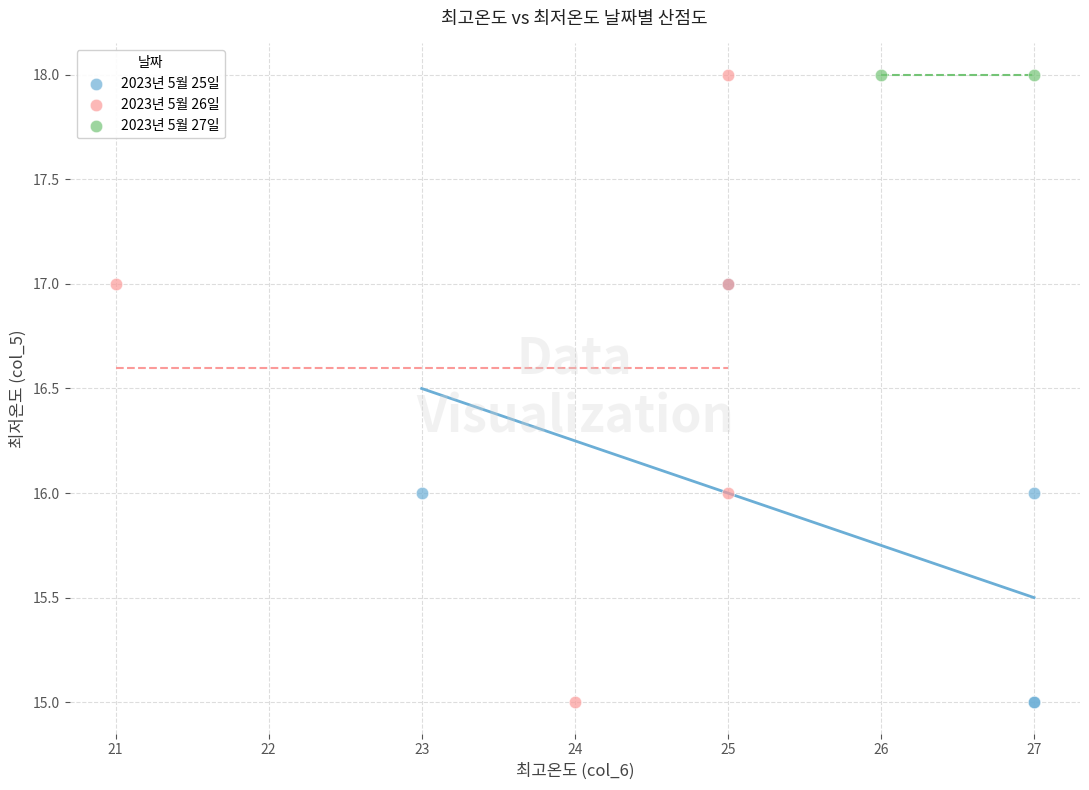

What are all the series names shown in the legend?

2023년 5월 25일, 2023년 5월 26일, 2023년 5월 27일